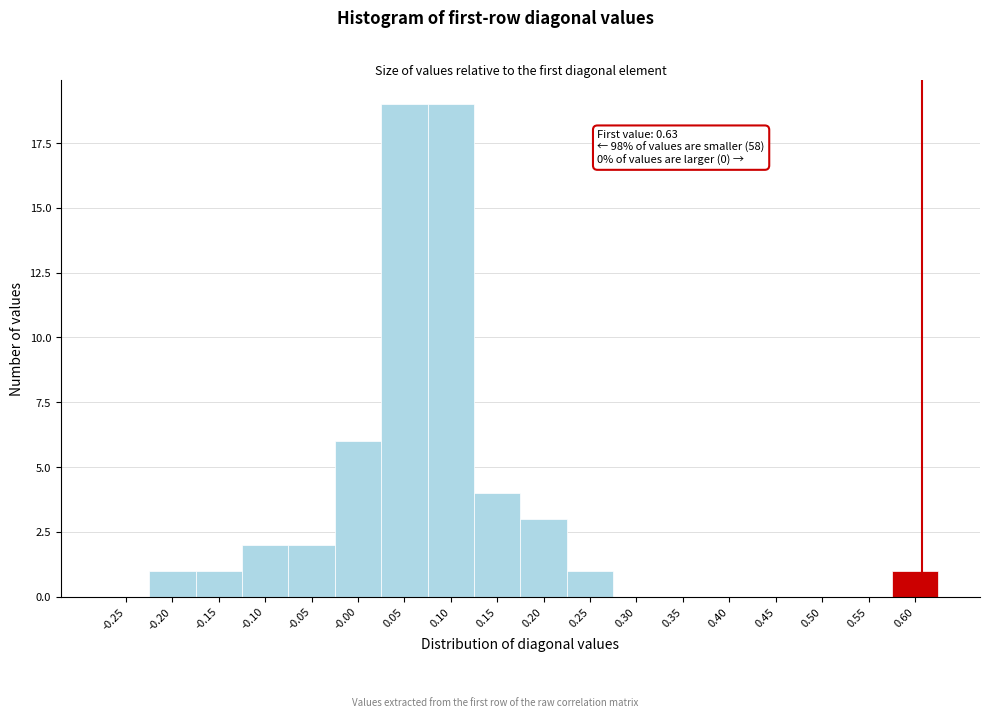

Reading left to right, transcribe all the data shown in this chart.

-0.25=0	-0.20=1	-0.15=1	-0.10=2	-0.05=2	-0.00=6	0.05=19	0.10=19	0.15=4	0.20=3	0.25=1	0.30=0	0.35=0	0.40=0	0.45=0	0.50=0	0.55=0	0.60=1